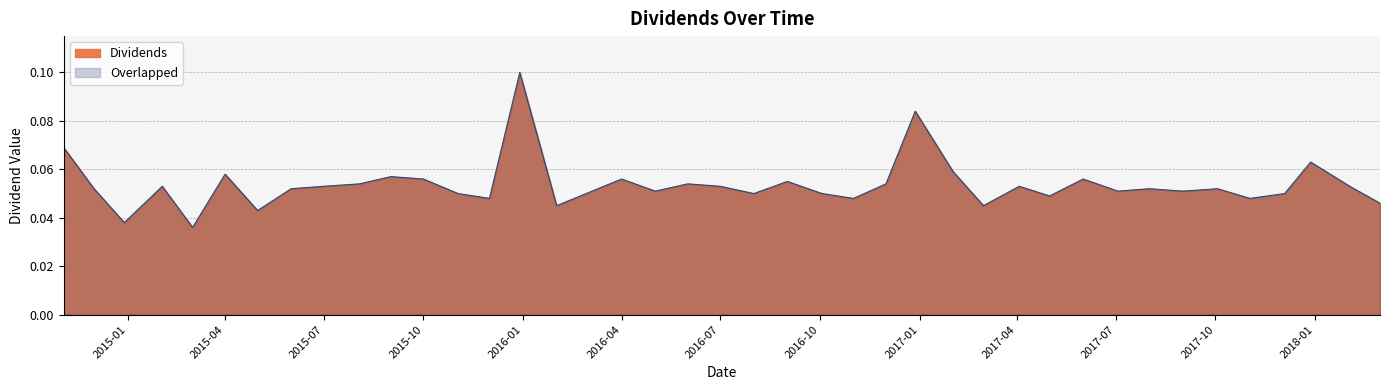

Rank the categories by value from highest to lowest.

2015-12-29, 2016-12-28, 2014-11-03, 2017-12-28, 2017-02-01, 2015-04-01, 2015-09-01, 2015-10-01, 2016-04-01, 2017-06-01, 2016-09-01, 2015-08-03, 2016-06-01, 2016-12-01, 2015-02-02, 2015-07-01, 2016-07-01, 2017-04-03, 2018-02-02, 2014-12-01, 2015-06-01, 2017-08-01, 2017-10-03, 2016-05-02, 2017-07-03, 2017-09-01, 2015-11-02, 2016-08-01, 2016-10-03, 2017-12-04, 2017-05-01, 2015-12-01, 2016-11-01, 2017-11-02, 2018-03-02, 2016-02-01, 2017-03-01, 2015-05-01, 2014-12-29, 2015-03-02